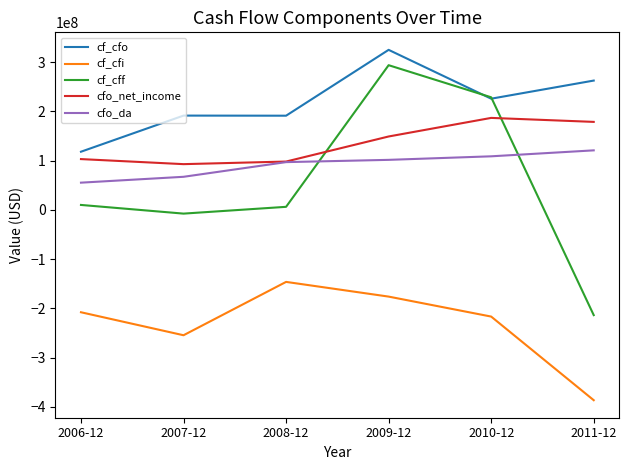

Is the value of cf_cfo at 2011-12 greater than the value of cf_cff at 2008-12?

Yes